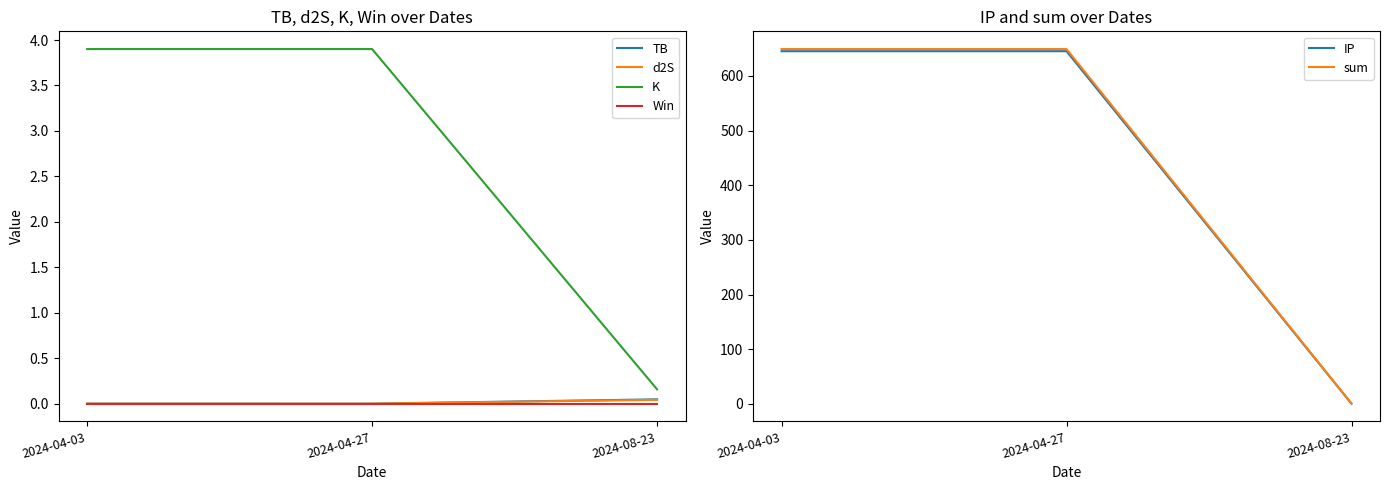

What is the highest value of the sum series?

649.2